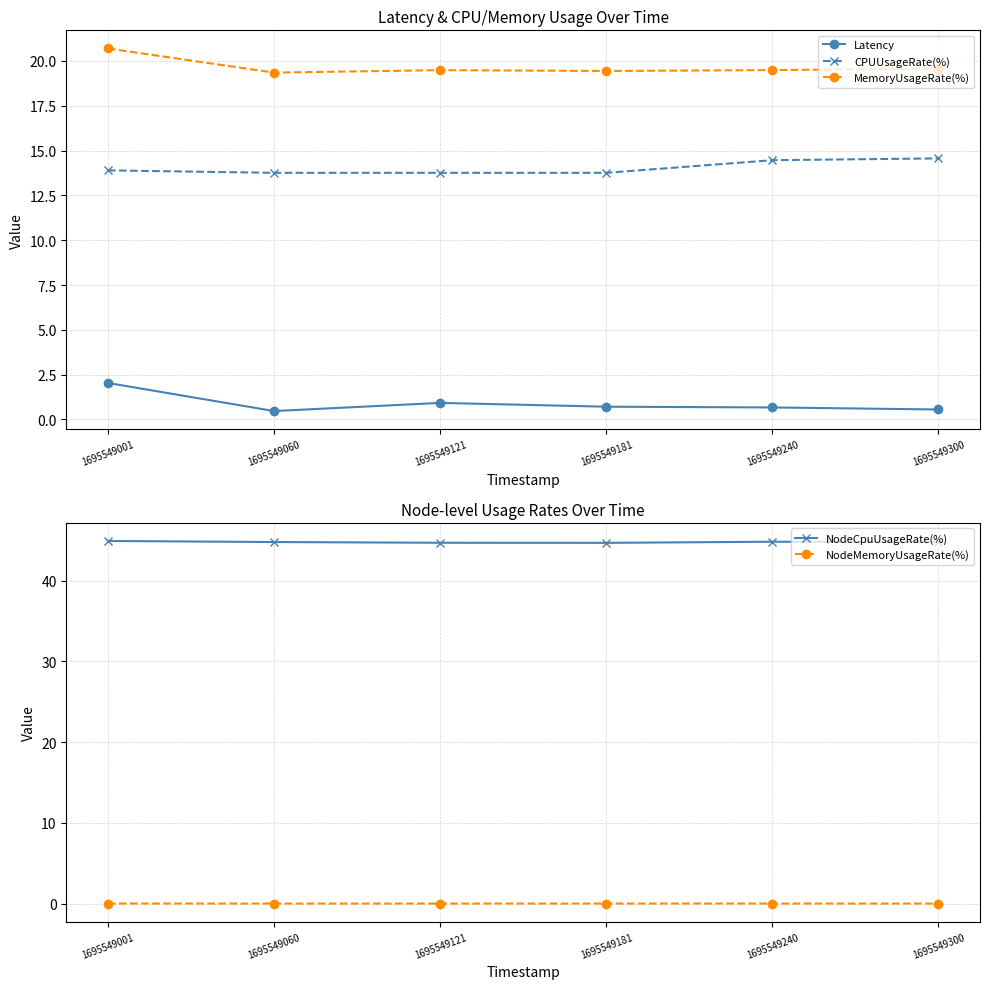

Which series changed the most between 1695549181 and 1695549300?

CPUUsageRate(%)